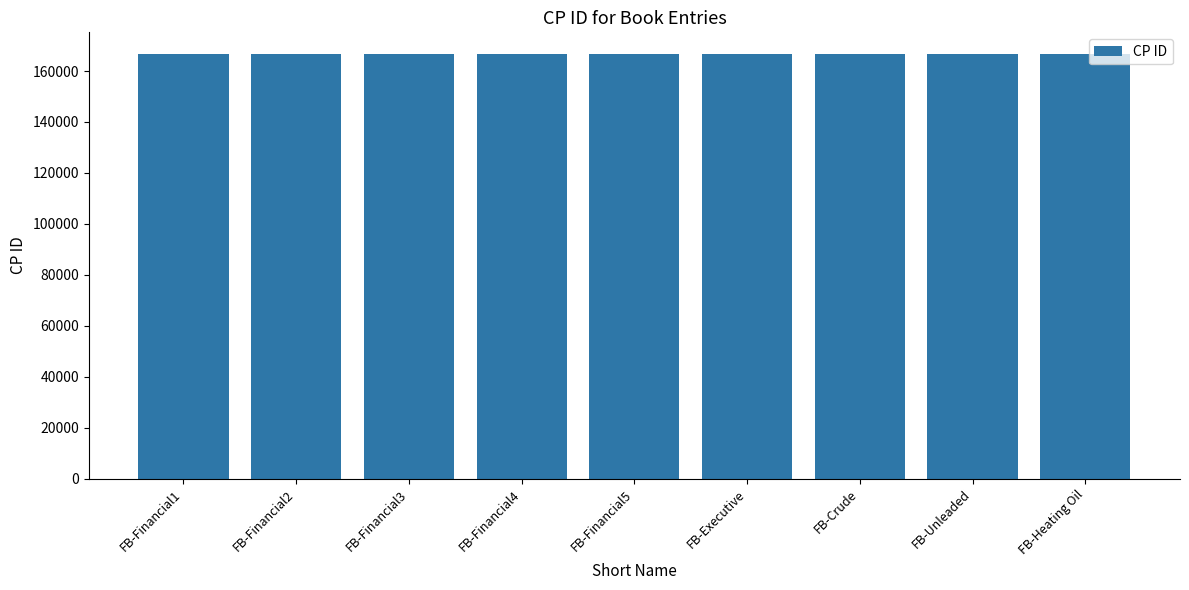

What position from the right is FB-Financial4?

6